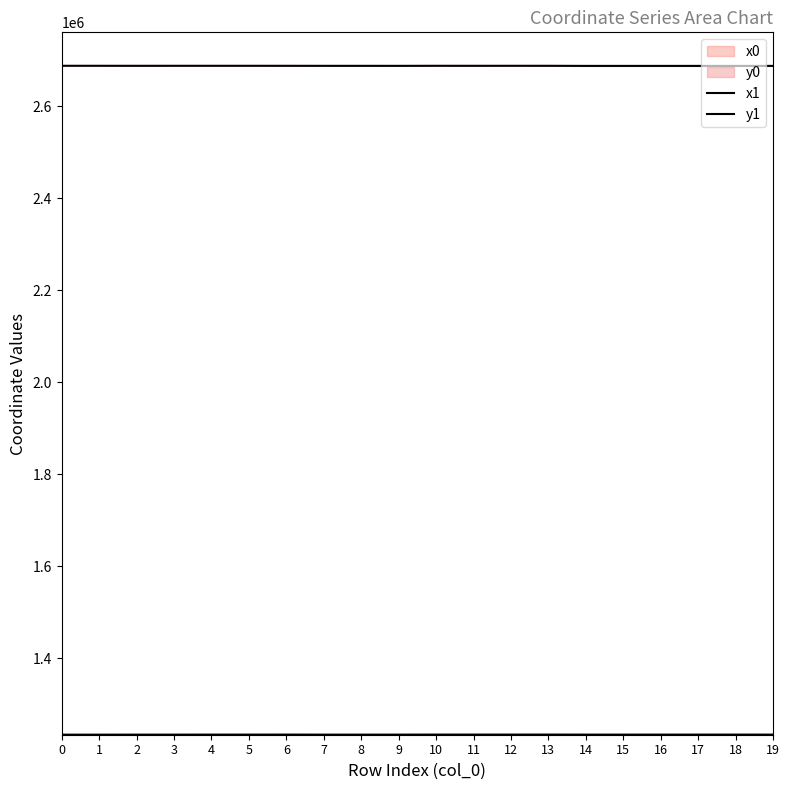

What is the value of the x1 point at the 11th from the left?

2688330.4